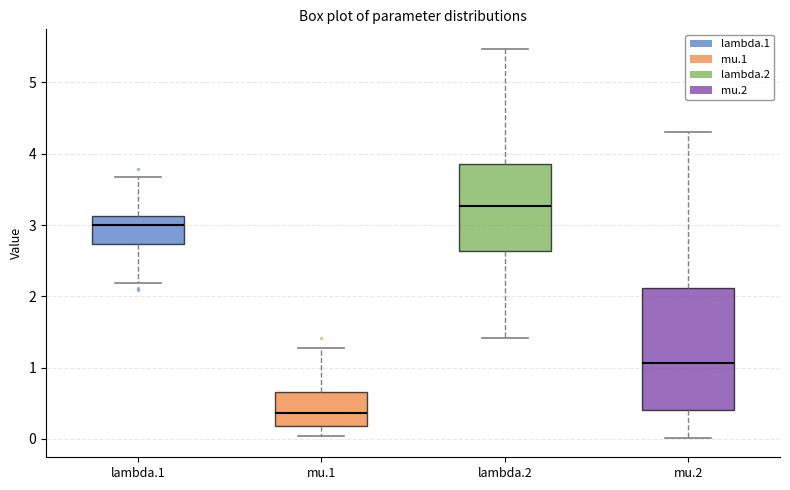

Which box's median line is the highest?

lambda.2